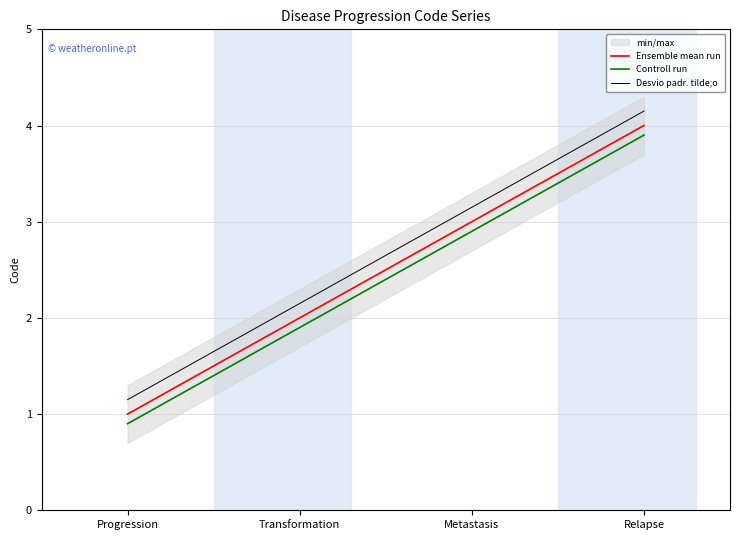

What is the difference between the maximum and minimum values in the Ensemble mean run series?

3.0